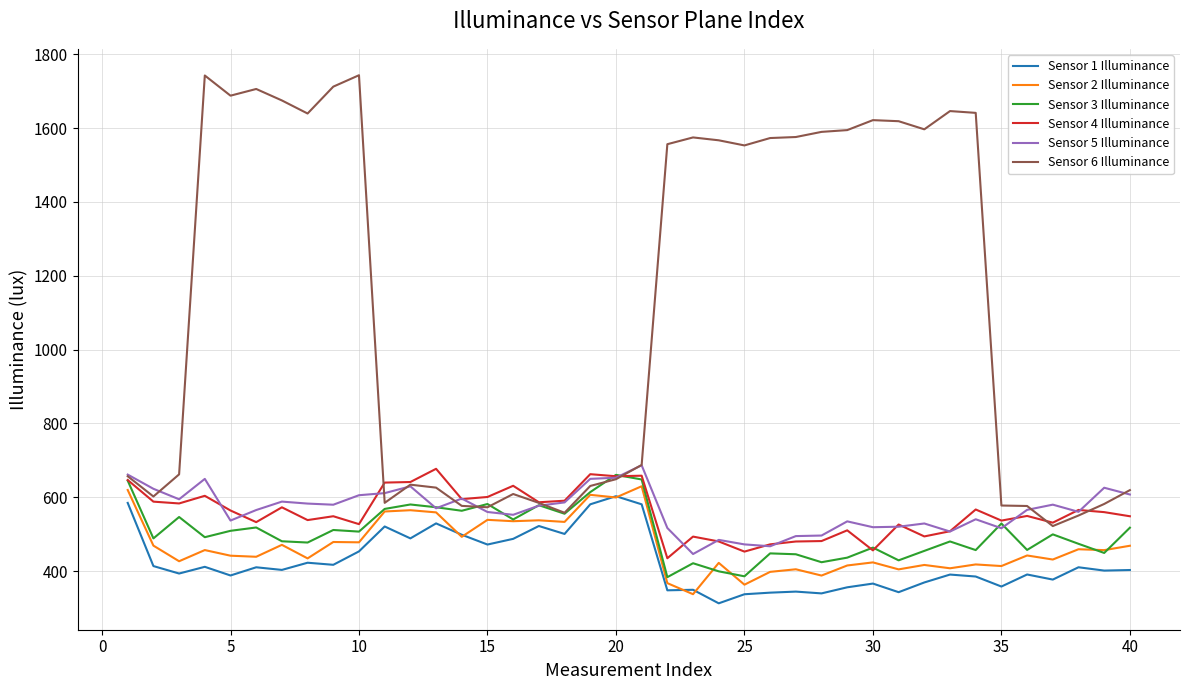

Which series has the largest range (max minus min)?

Sensor 6 Illuminance